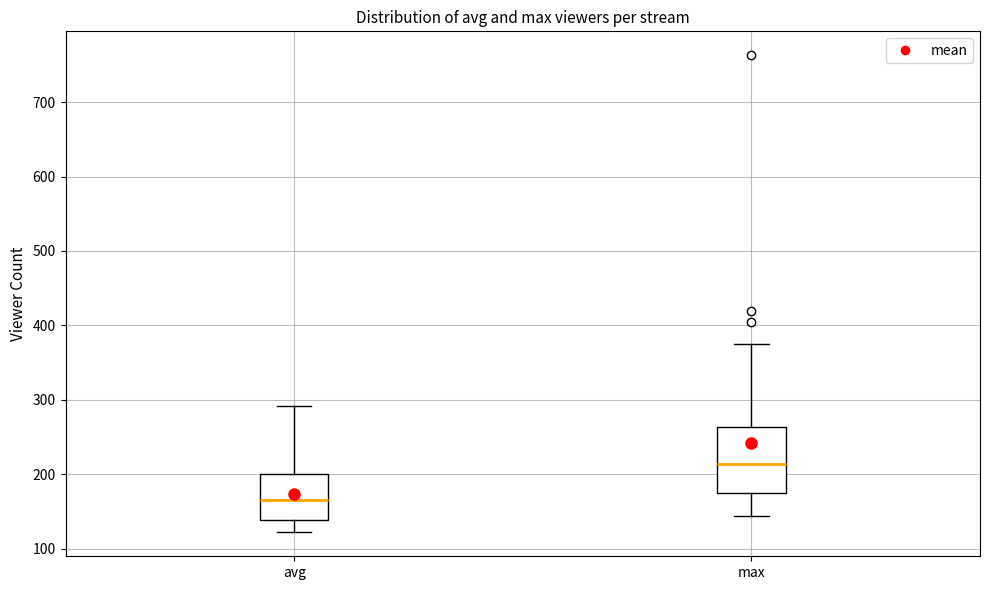

Reading left to right, read every box against the y-axis: the position of its median line, the range the box covers, and the ends of its whiskers. The values are not printed on the chart, so give them approximately, as read against the axis.

avg: median 170, box 140 to 200, whiskers 120 to 290
max: median 210, box 180 to 260, whiskers 140 to 380